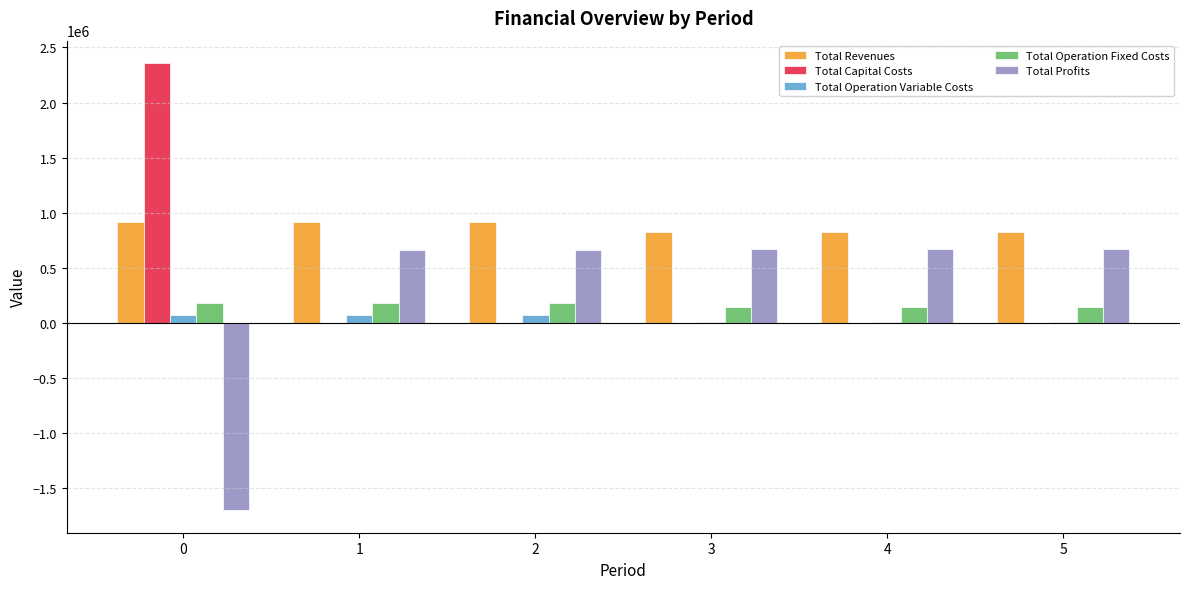

What is the total value across all series at 1?

1826096.7